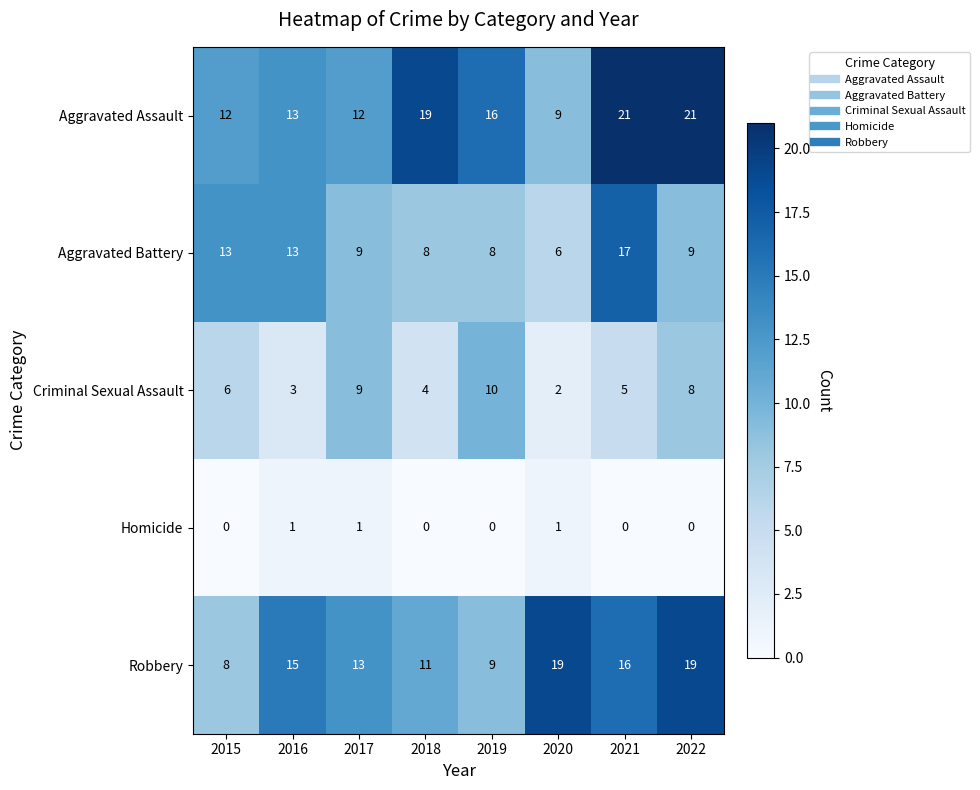

How many categories are shown in the chart?

8